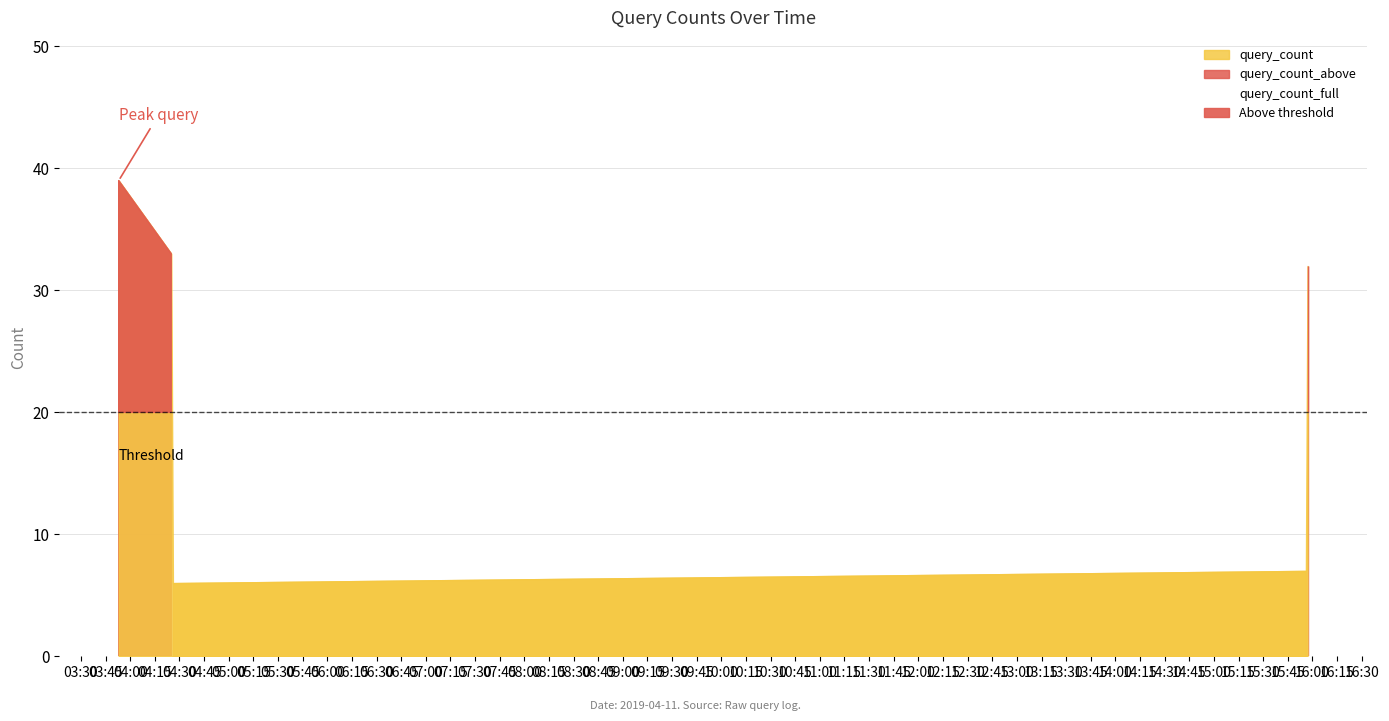

What is the label of the 5th point from the left?

2019-04-11 15:57:00